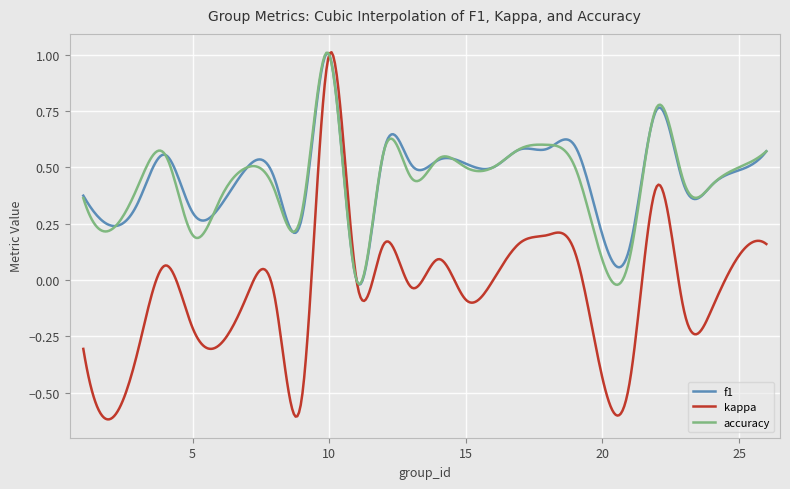

Which series has the widest spread of values?

kappa